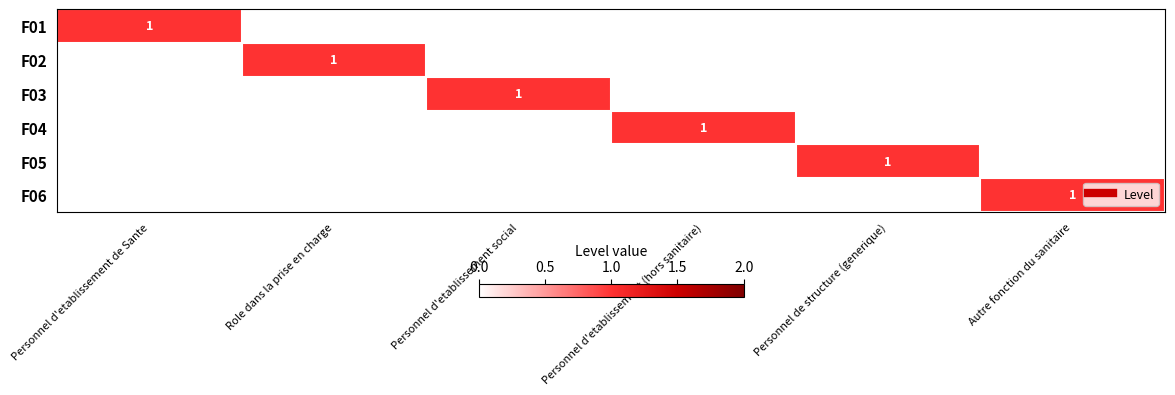

Which category has the lowest value in the F05 series?

Personnel d'etablissement de Sante